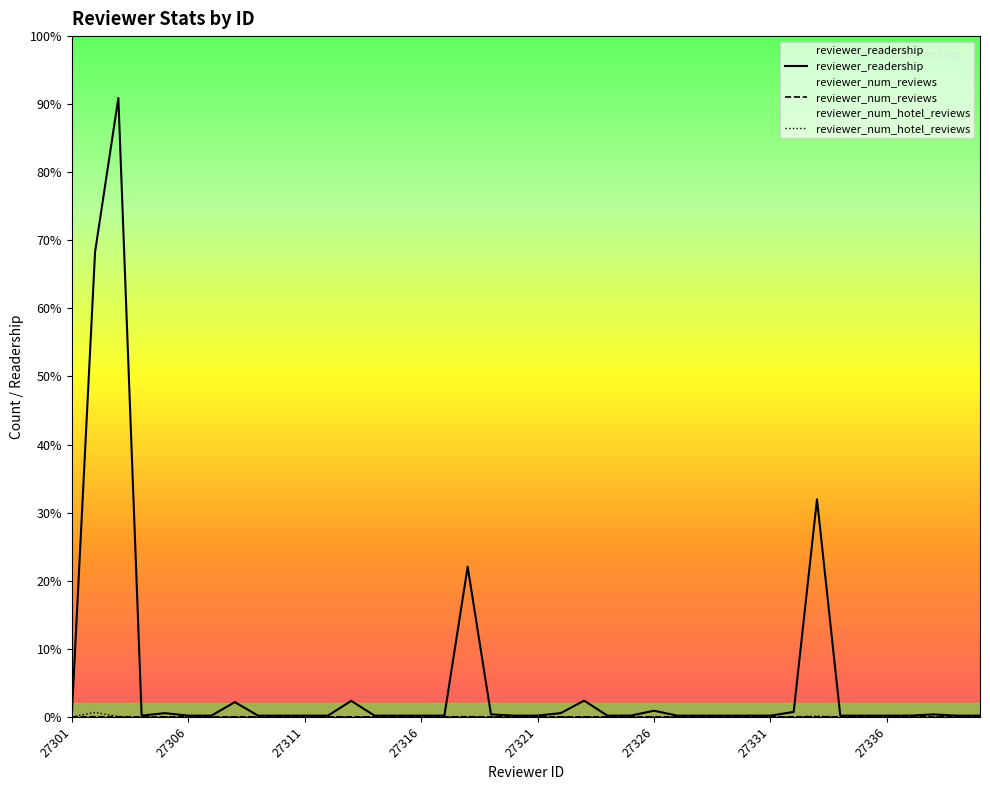

What is the value of the reviewer_num_reviews point at the 6th from the left?

1